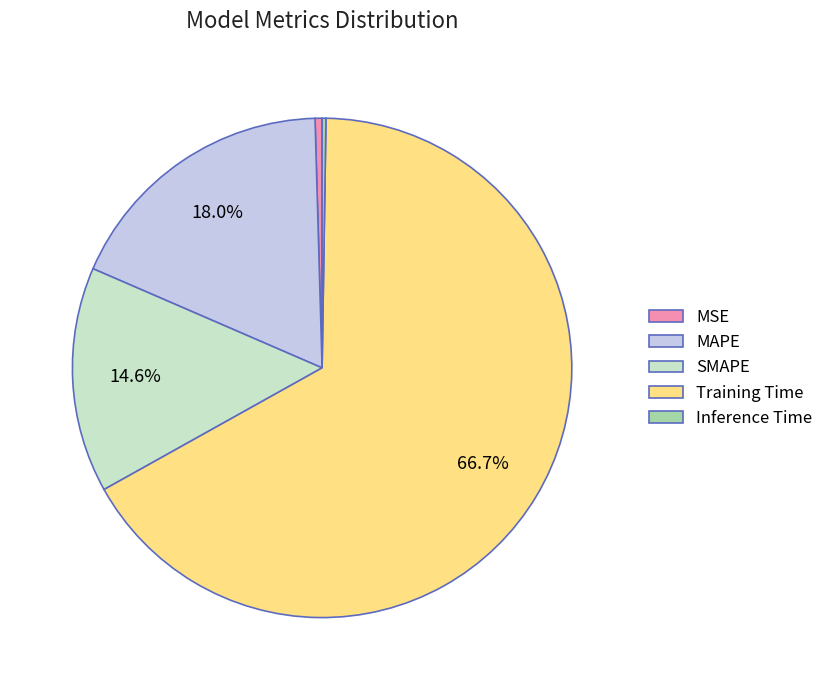

Approximately how many times larger is the value at SMAPE compared to Training Time?

0.2